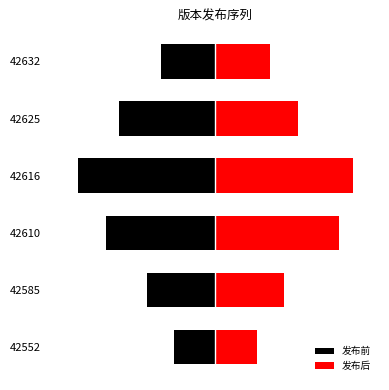

What are all the series names shown in the legend?

发布前, 发布后